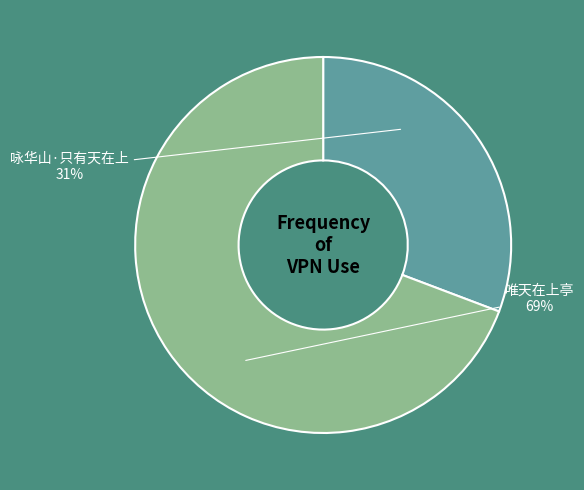

Count the number of slices in the pie.

2